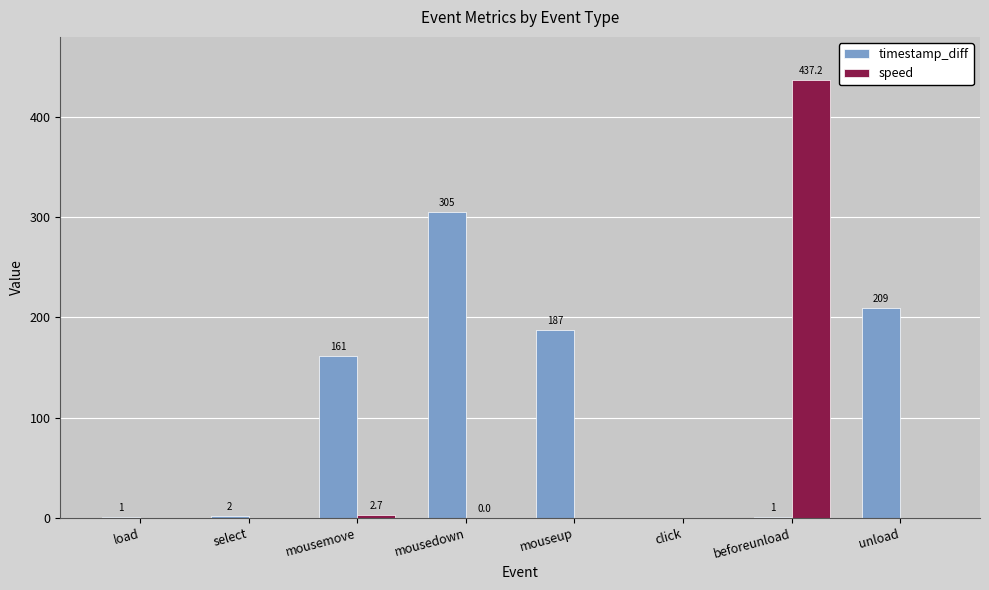

What is the average value of the speed series?

55.0